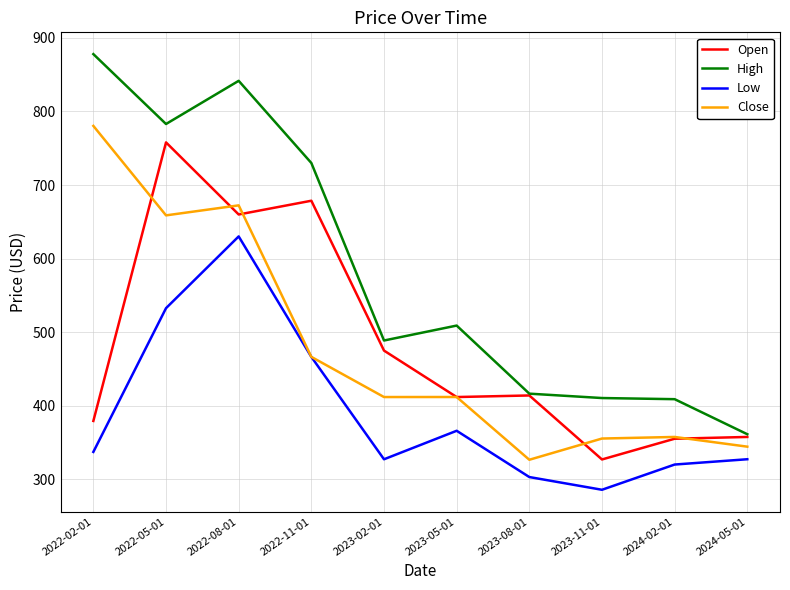

Between 2022-11-01 and 2023-11-01, which series saw the biggest shift?

Open